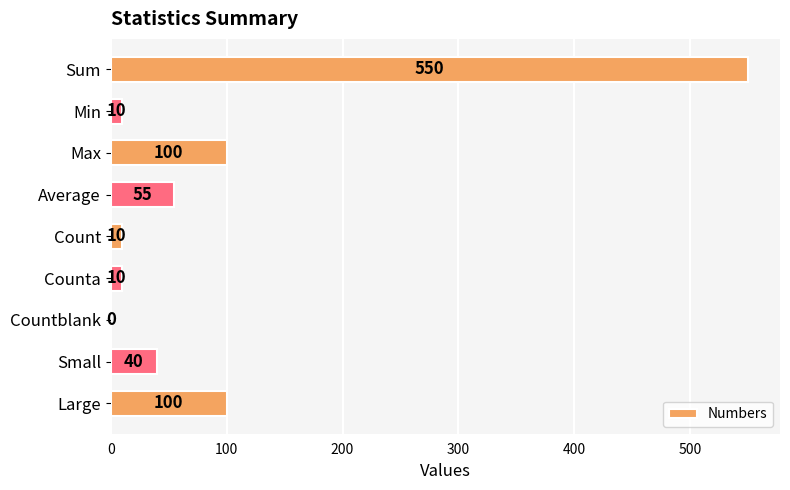

The chart shows a value of 0 at Countblank. True or false?

True